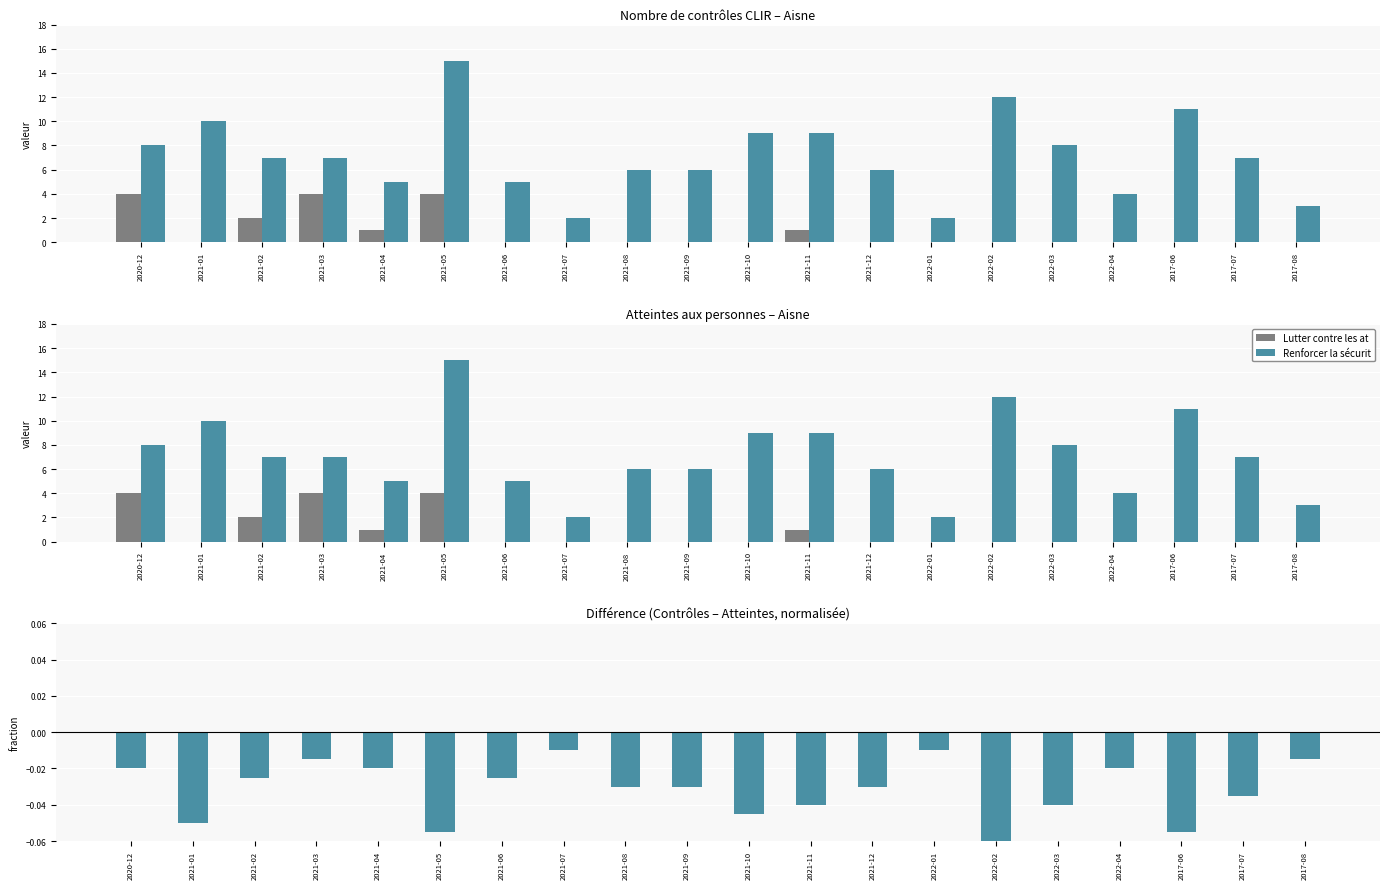

Where is difference nearest to the value 0?

2021-07